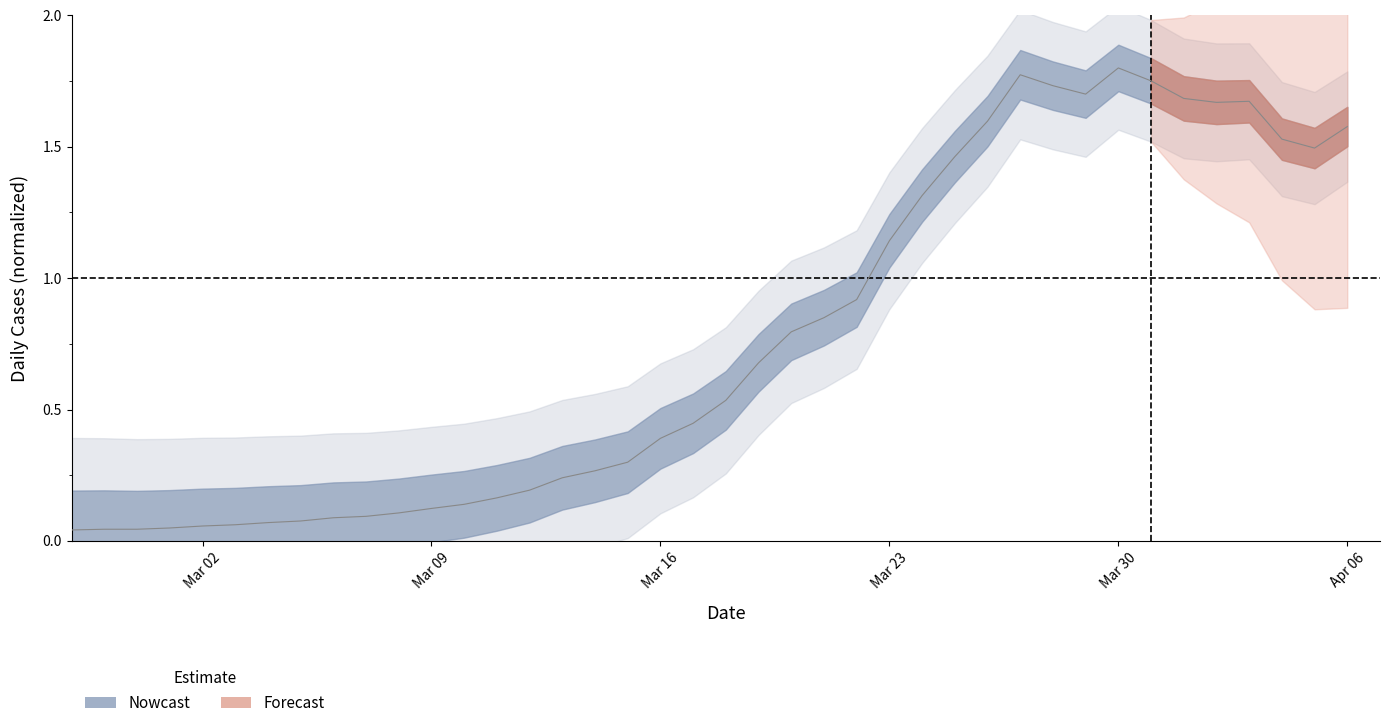

What is the average value?

0.8